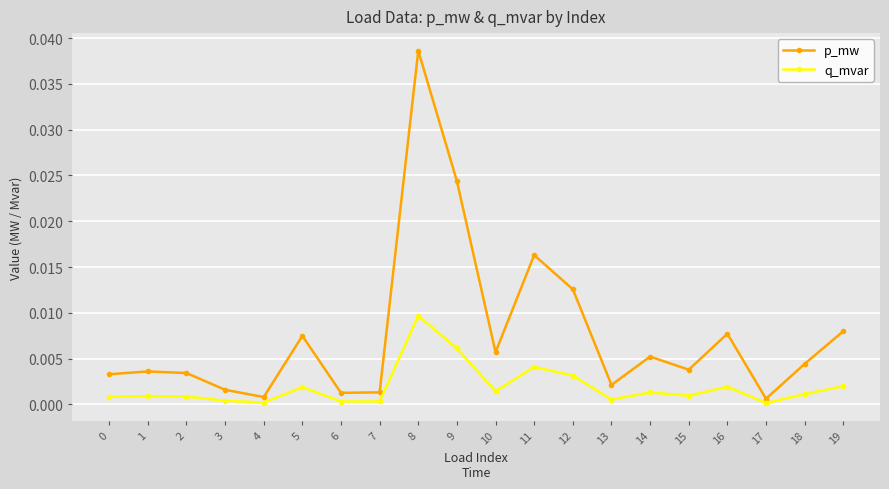

Is it true that p_mw equals 0.0 at 12?

True